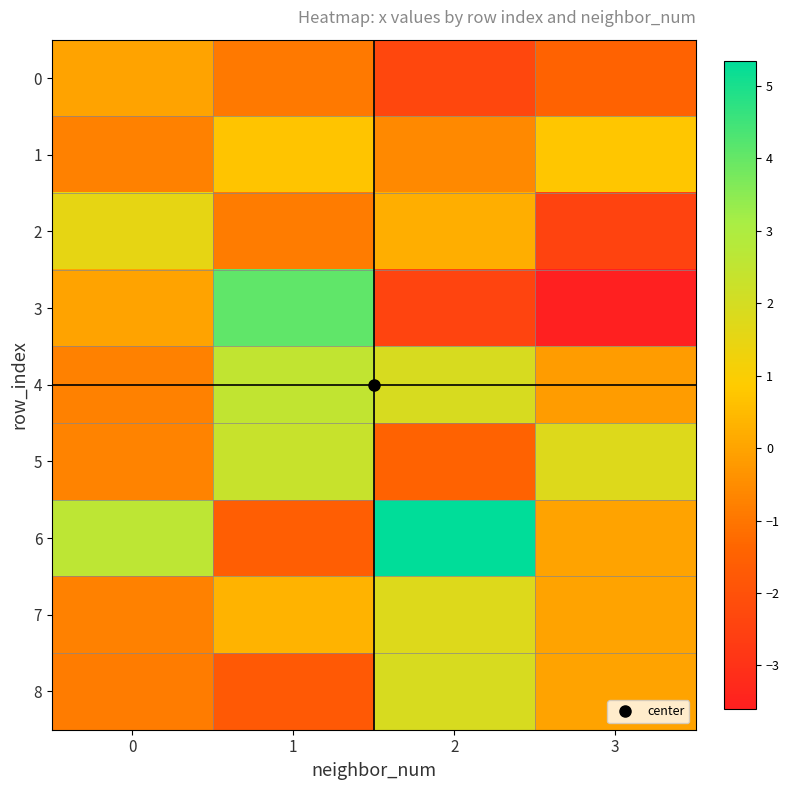

What is the spread (max minus min) of values at 2?

7.8